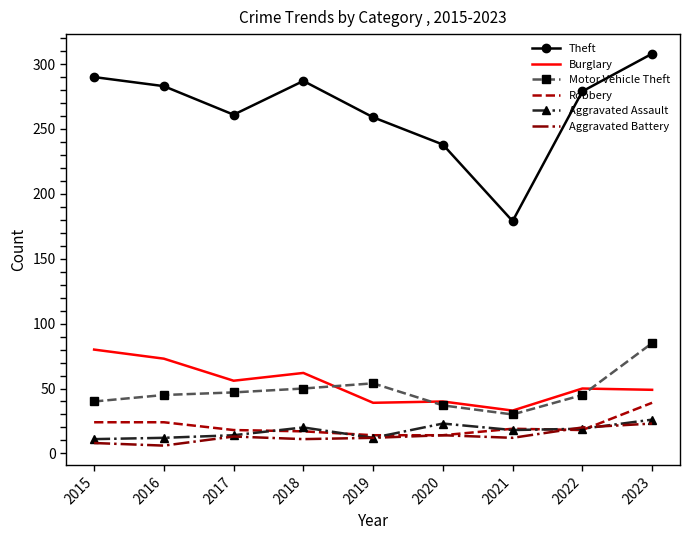

At how many categories does at least one series exceed 202?

8